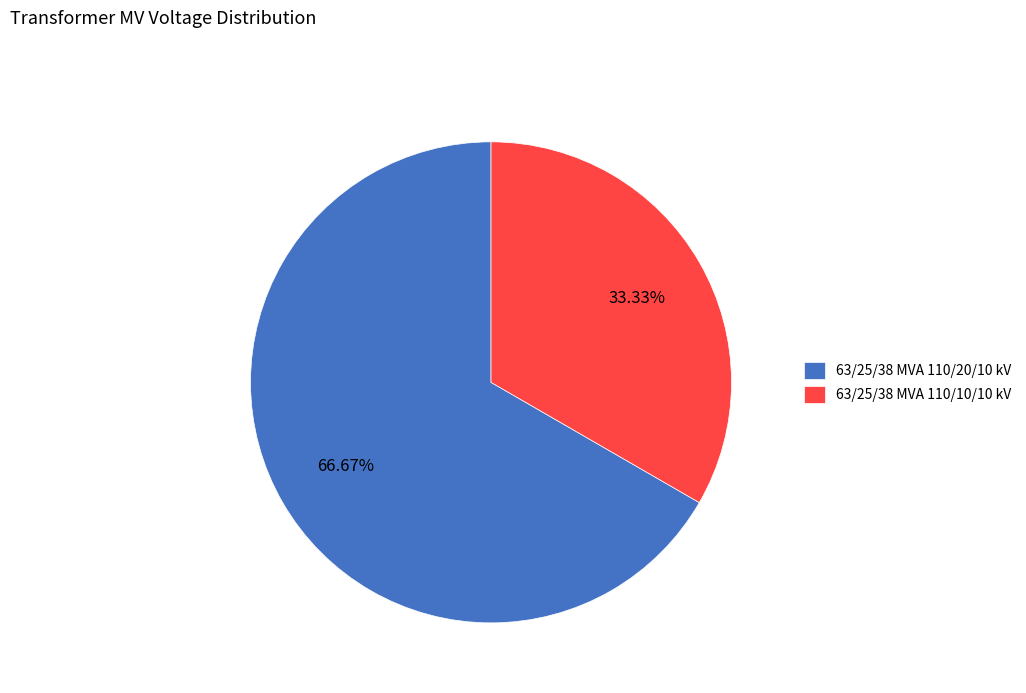

To the nearest percent, what is the difference between the largest and smallest slice percentages?

33%